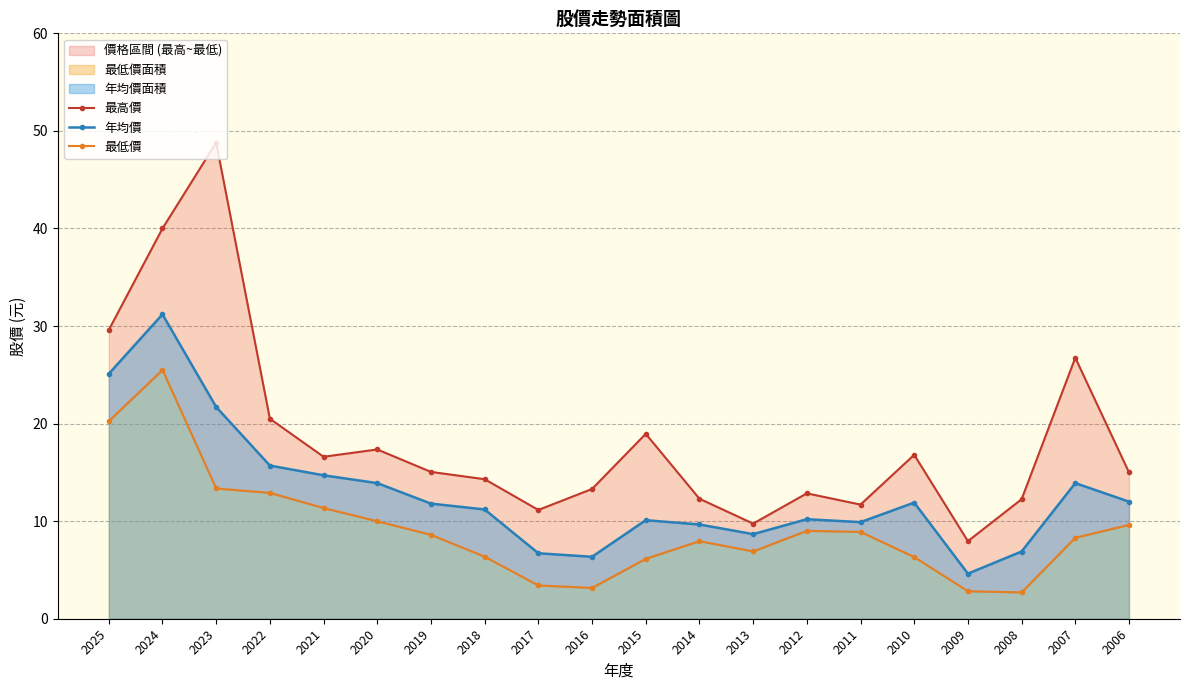

In 最高價, how many points are lower than both neighbors (excluding endpoints)?

5